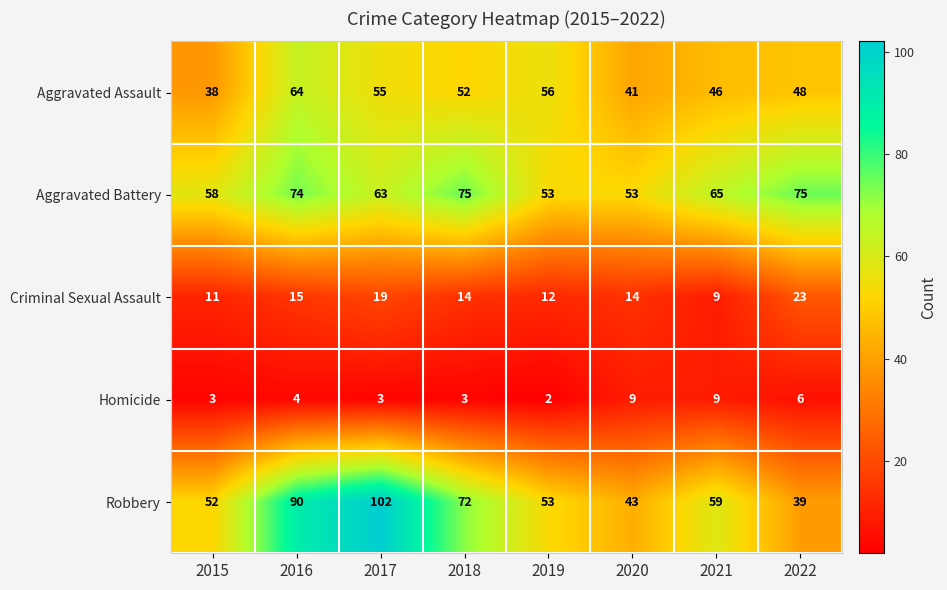

At which category is the sum across all series the highest?

2016